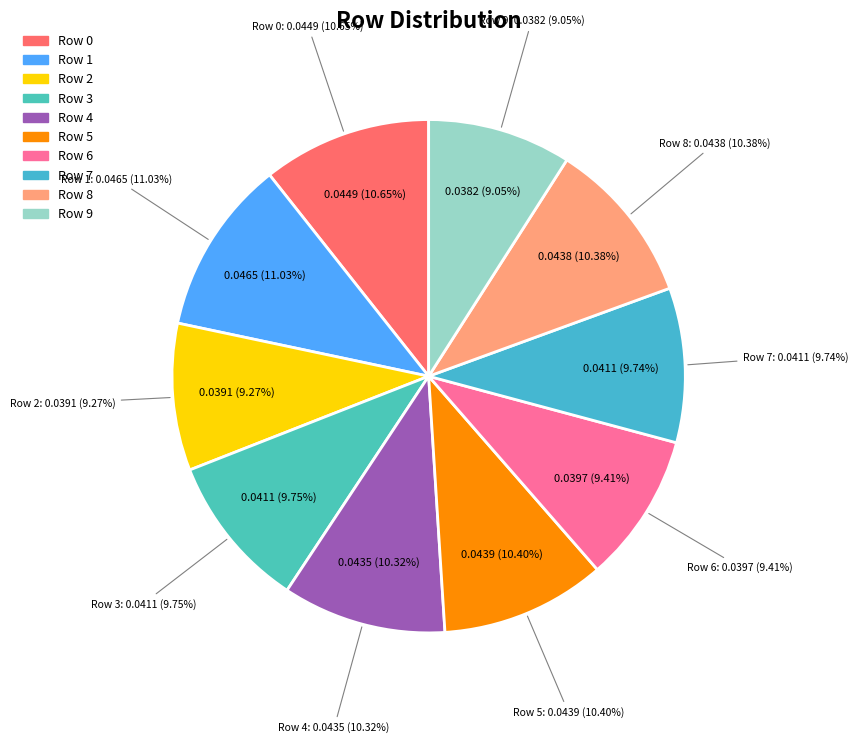

Does any single category account for the majority?

No